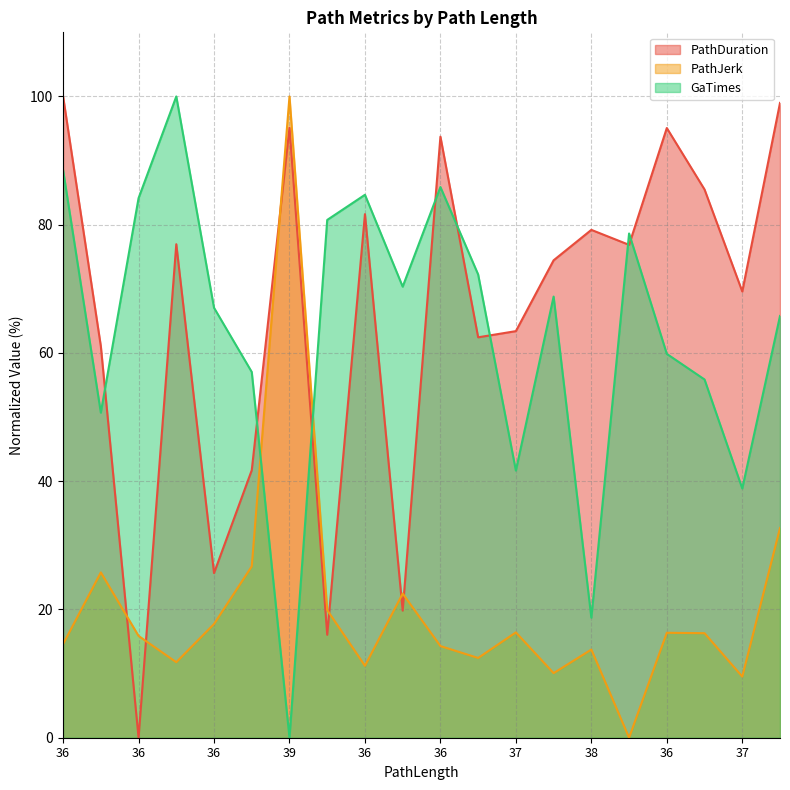

How many lines are shown in the chart?

3